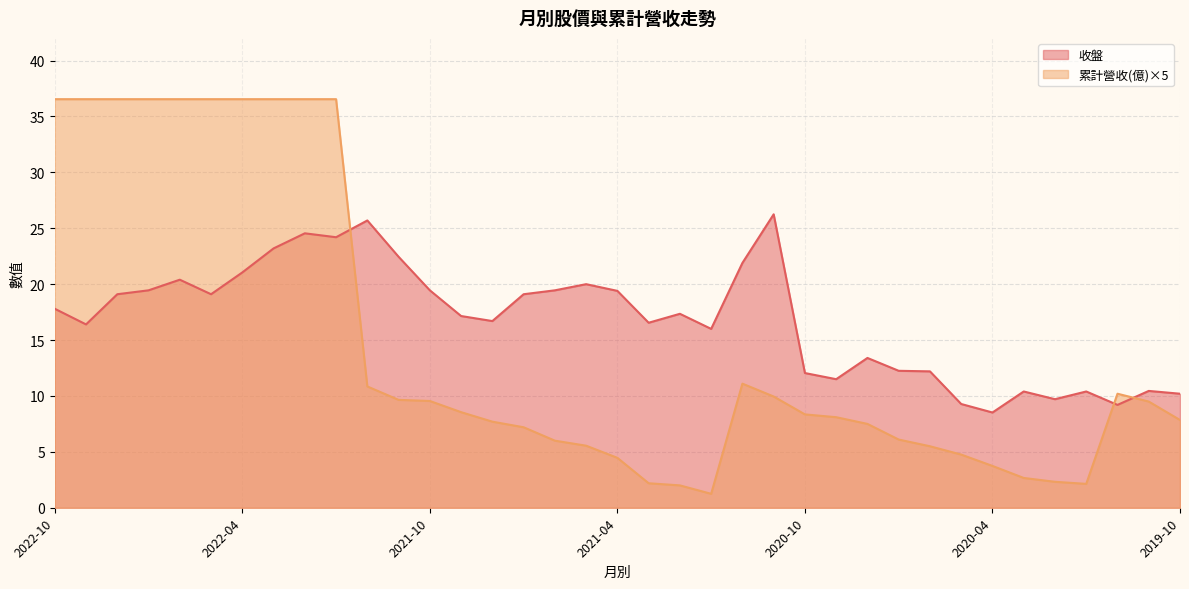

What is the sum of all 累計營收(億) values?

540.2